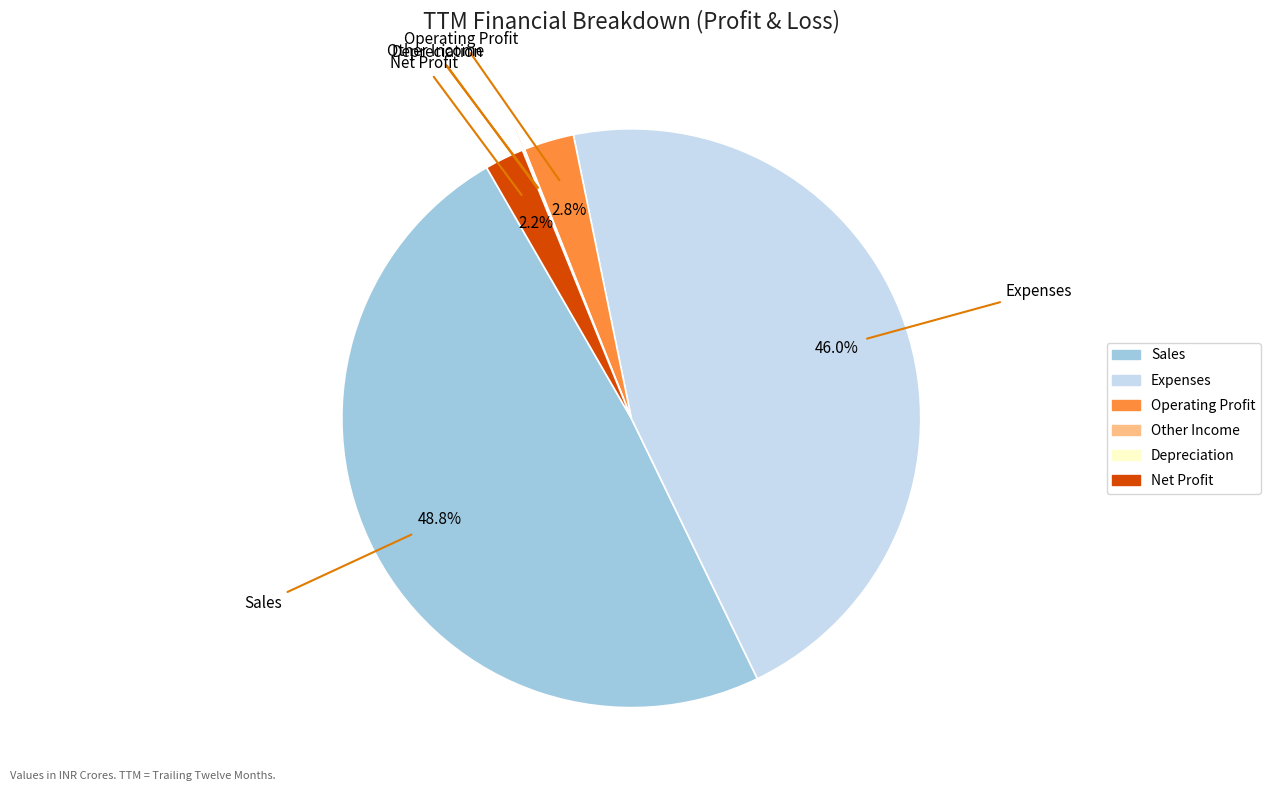

Does any single category account for the majority?

No